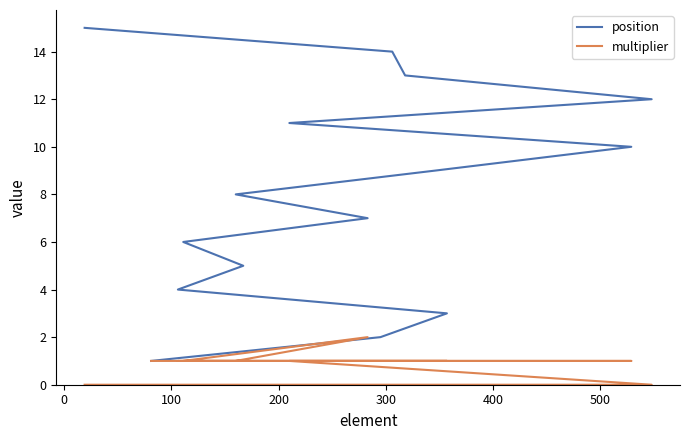

Rank the series by their maximum value, from lowest to highest.

multiplier, position